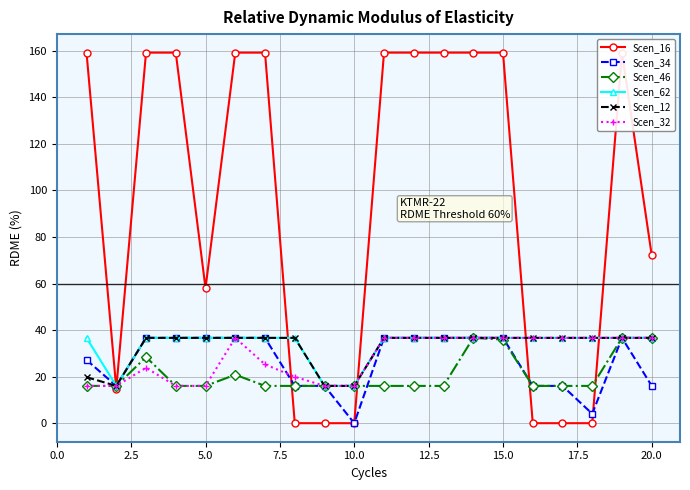

Is it true that Scen_34 equals 64.2 at 15.0?

False